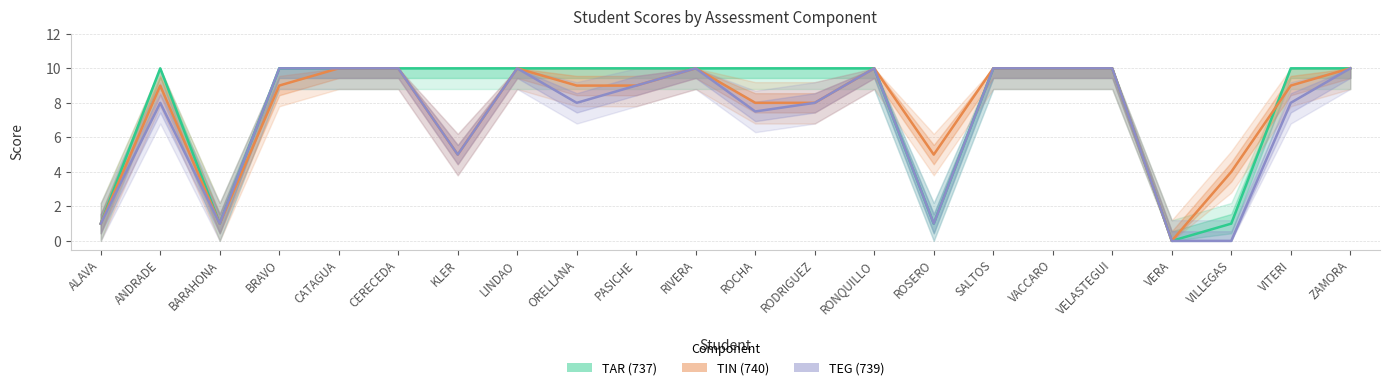

List the labels in order of TEG (739) value, smallest first.

VERA, VILLEGAS, ALAVA, BARAHONA, ROSERO, KLER, ROCHA, ANDRADE, ORELLANA, RODRIGUEZ, VITERI, PASICHE, BRAVO, CATAGUA, CERECEDA, LINDAO, RIVERA, RONQUILLO, SALTOS, VACCARO, VELASTEGUI, ZAMORA